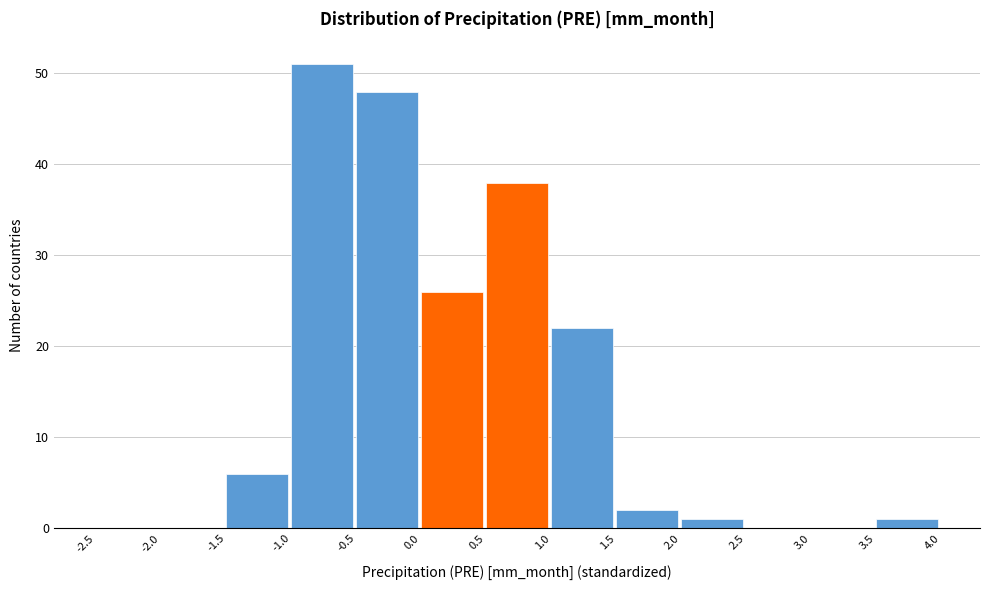

Reading left to right, list every bar in this chart as the range it spans on the x-axis followed by its height. The values are not printed on the chart, so give them approximately, as read against the axis.

-2.5 to -2.0: 0
-2.0 to -1.5: 0
-1.5 to -1.0: 6
-1.0 to -0.5: 51
-0.5 to 0.0: 48
0.0 to 0.5: 26
0.5 to 1.0: 38
1.0 to 1.5: 22
1.5 to 2.0: 2
2.0 to 2.5: 1
2.5 to 3.0: 0
3.0 to 3.5: 0
3.5 to 4.0: 1